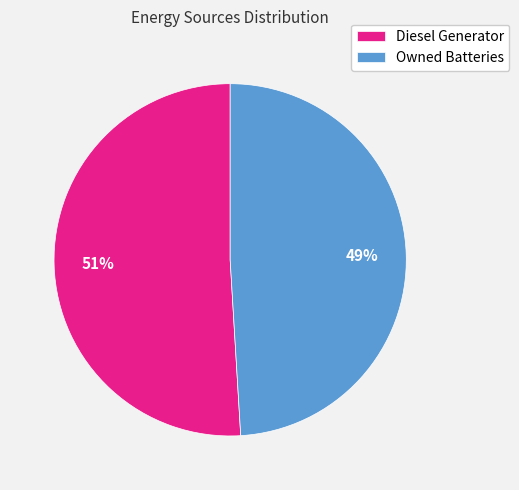

Rank the categories by value from lowest to highest.

Owned Batteries, Diesel Generator